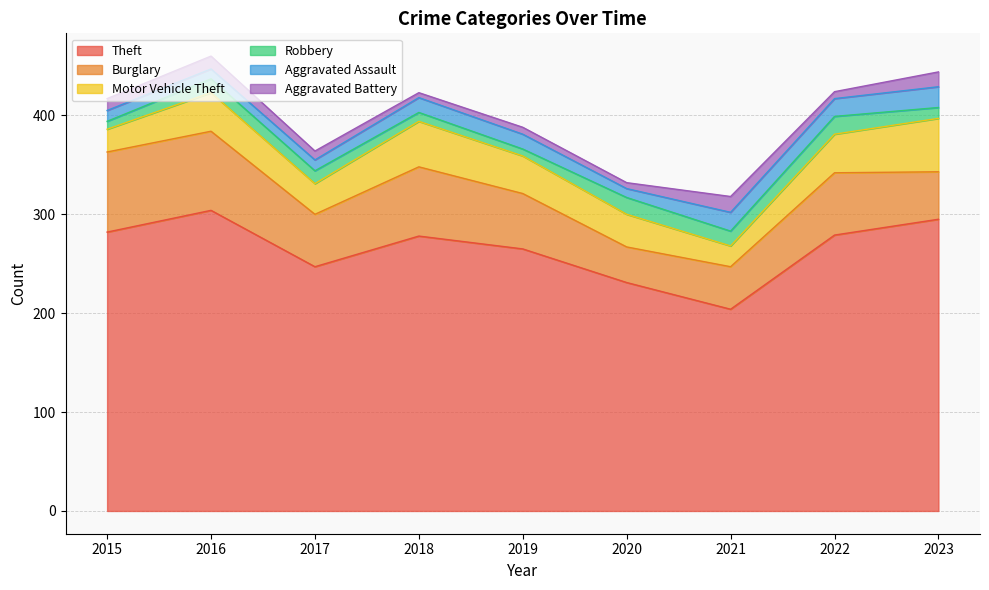

Reading left to right, extract all data points from this chart.

Theft: 2015=282	2016=304	2017=247	2018=278	2019=265	2020=231	2021=204	2022=279	2023=295
Burglary: 2015=81	2016=80	2017=53	2018=70	2019=56	2020=36	2021=43	2022=63	2023=48
Motor Vehicle Theft: 2015=23	2016=39	2017=31	2018=46	2019=38	2020=33	2021=21	2022=39	2023=54
Robbery: 2015=8	2016=14	2017=13	2018=9	2019=7	2020=17	2021=15	2022=18	2023=11
Aggravated Assault: 2015=11	2016=10	2017=11	2018=15	2019=15	2020=9	2021=19	2022=18	2023=21
Aggravated Battery: 2015=12	2016=13	2017=9	2018=5	2019=7	2020=6	2021=16	2022=7	2023=15